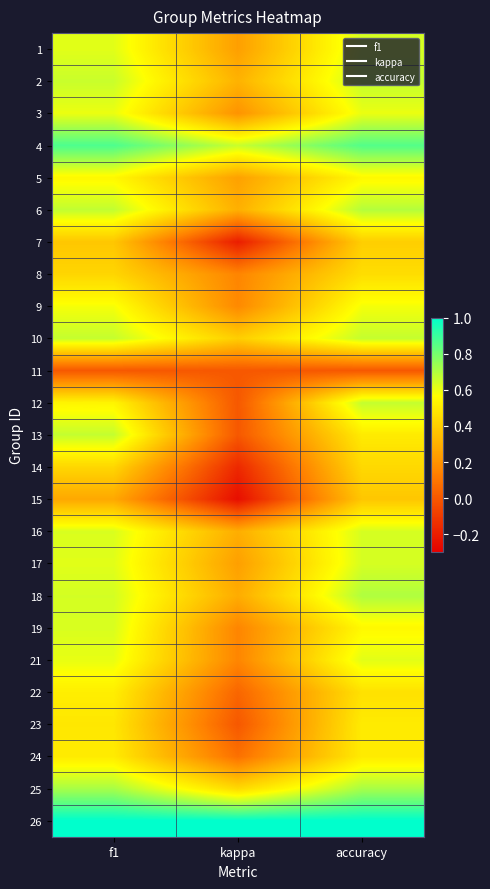

What is the smallest value displayed?

-0.2